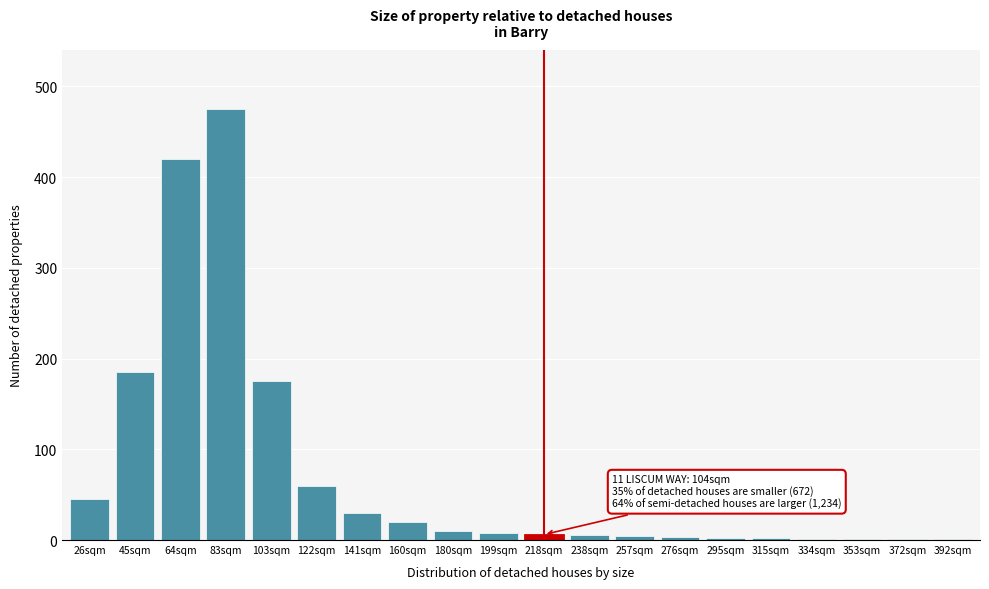

The value at 160sqm is 20. True or false?

True